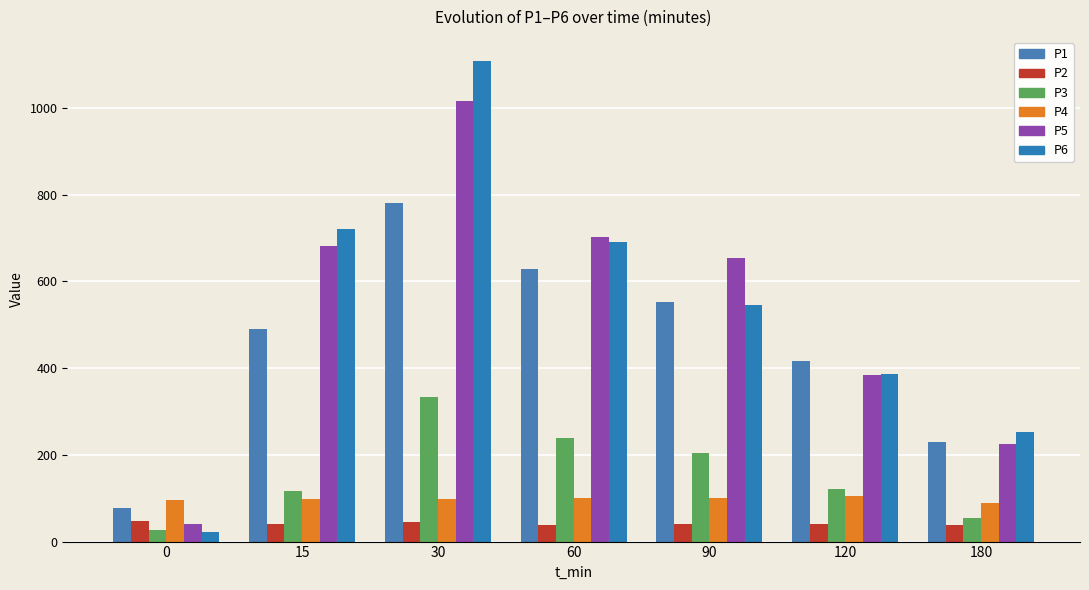

What is the maximum value for P4?

104.0